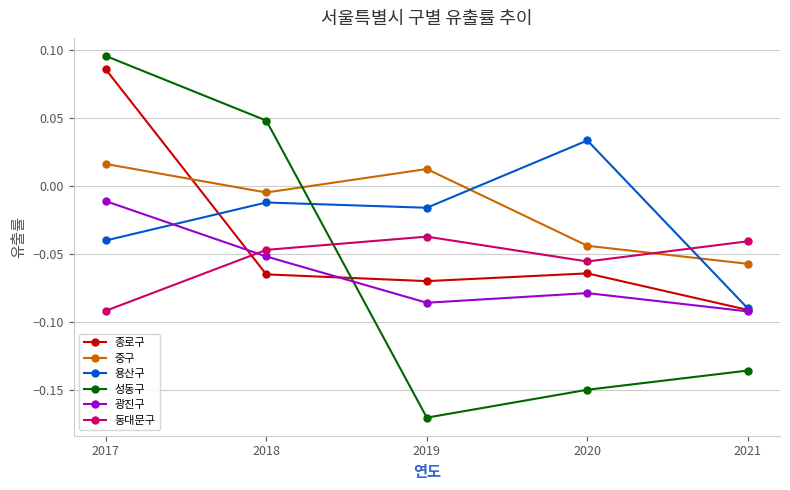

At which label does 중구 first exceed 0?

2017